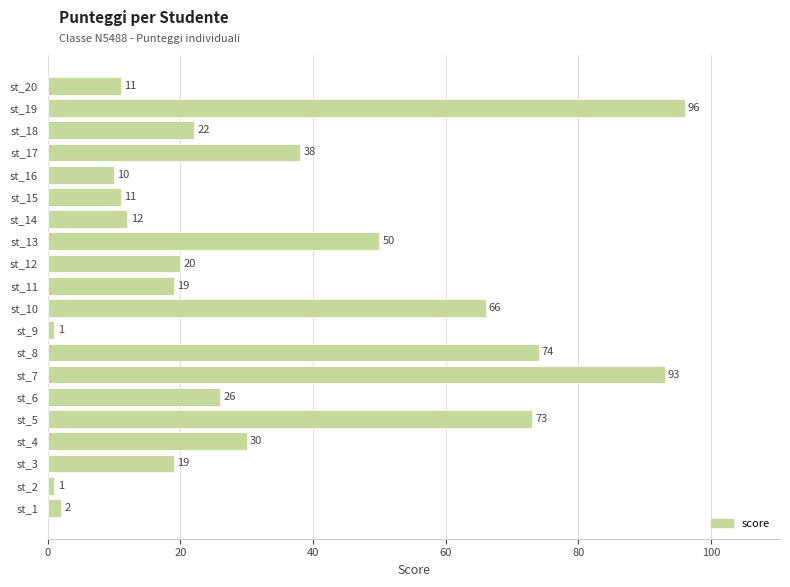

Reading bottom to top, what are all the values shown in this chart?

2	1	19	30	73	26	93	74	1	66	19	20	50	12	11	10	38	22	96	11